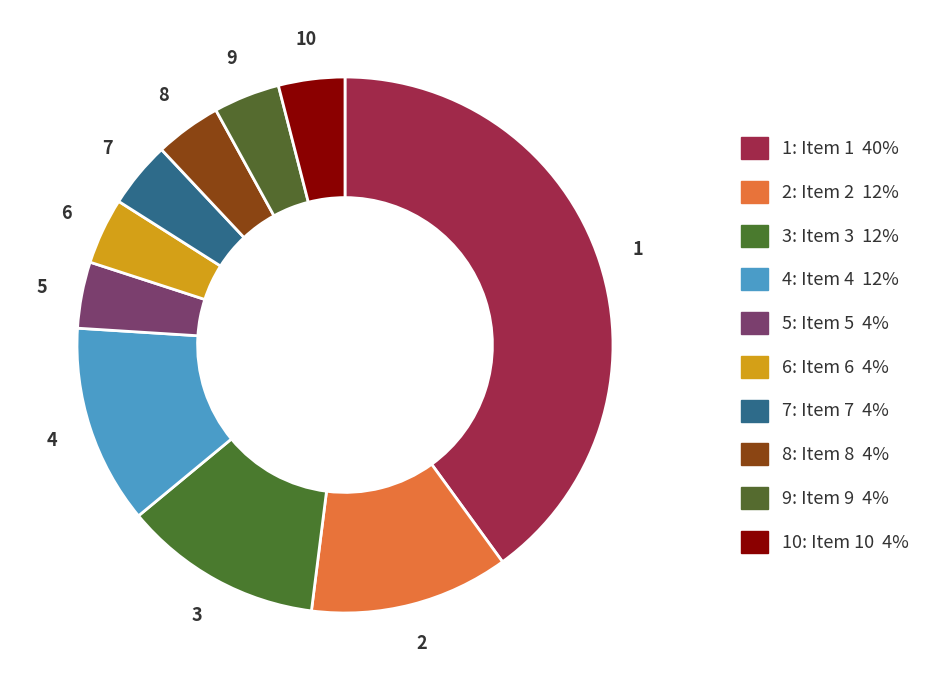

How many segments does this pie chart have?

10